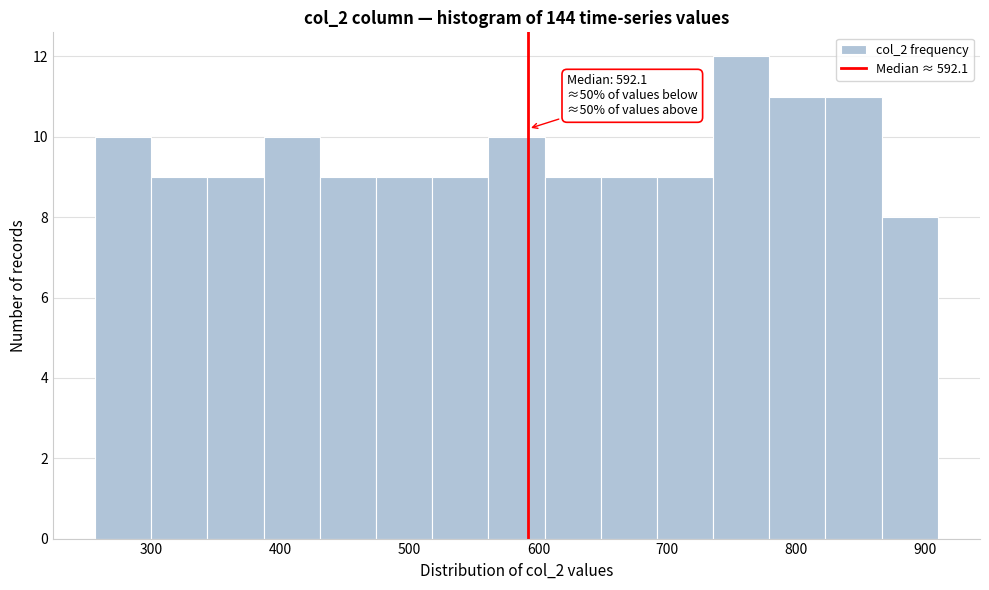

Which range on the x-axis has the tallest bar?

740 to 780